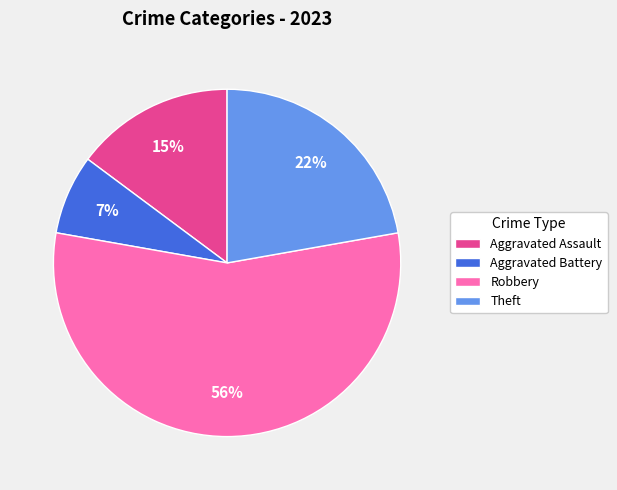

How many segments does this pie chart have?

4